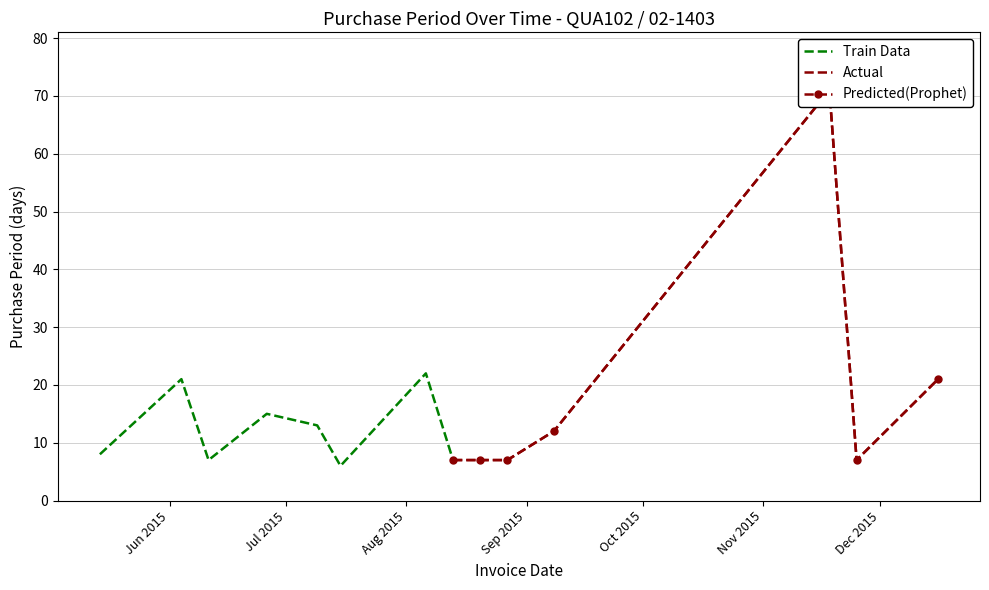

Is it true that the value at 2015-08-06 is 22?

True